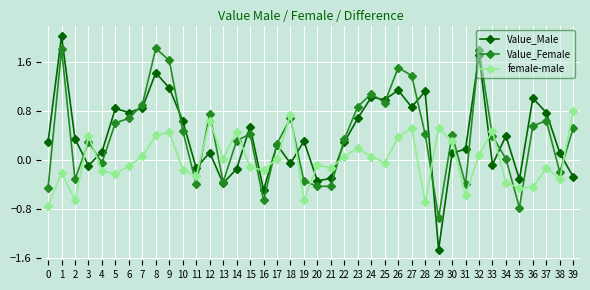

What is the smallest value displayed?

-1.5